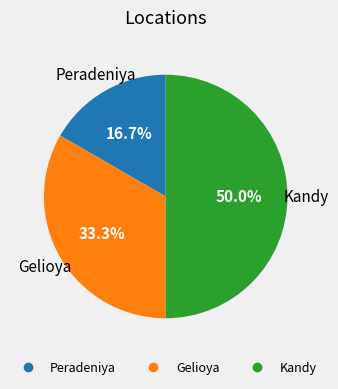

How many segments does this pie chart have?

3